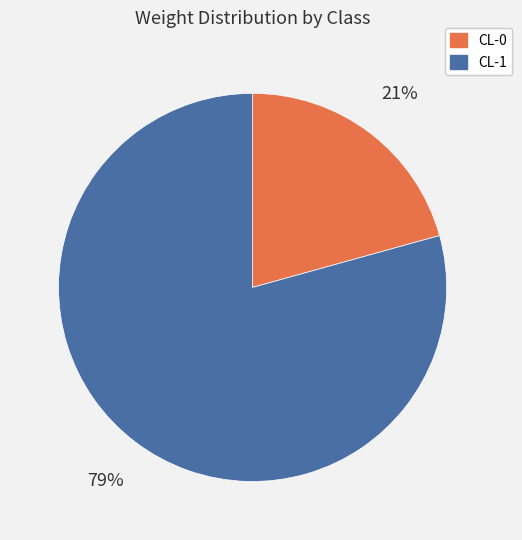

To the nearest percent, what is the combined percentage of CL-1 and CL-0?

100%